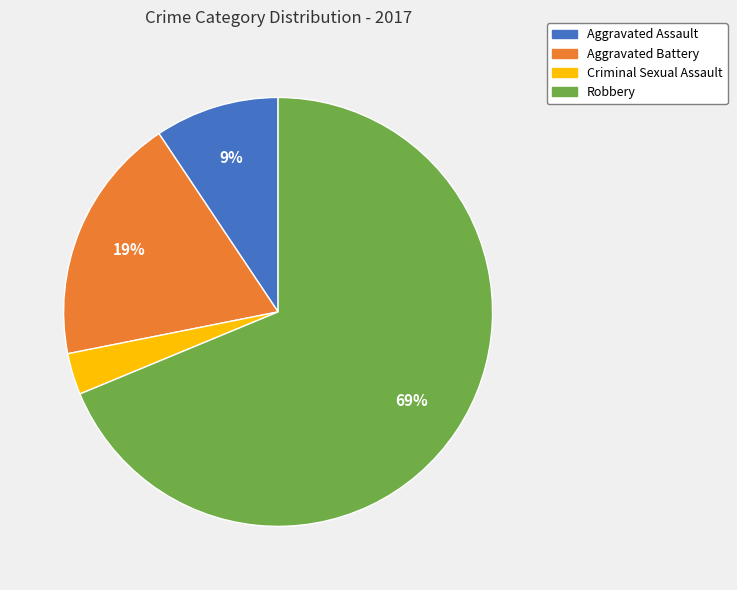

Rank the categories by value from lowest to highest.

Criminal Sexual Assault, Aggravated Assault, Aggravated Battery, Robbery